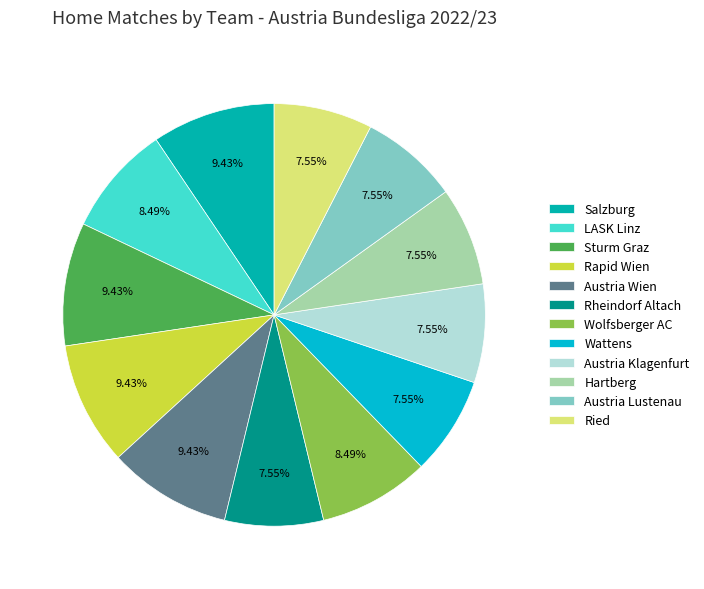

The Austria Klagenfurt slice represents 8% of the pie. True or false?

True